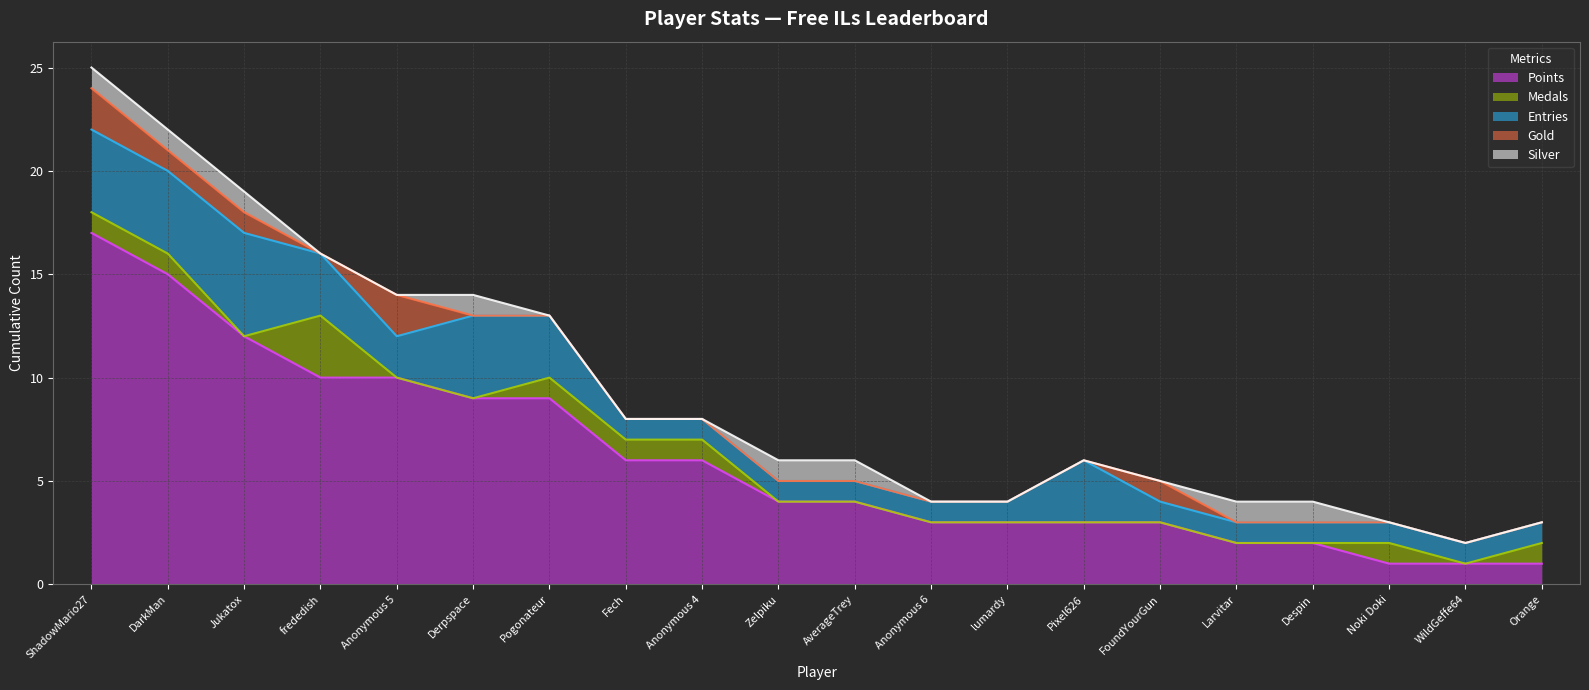

What is the sum of all Gold values?

7